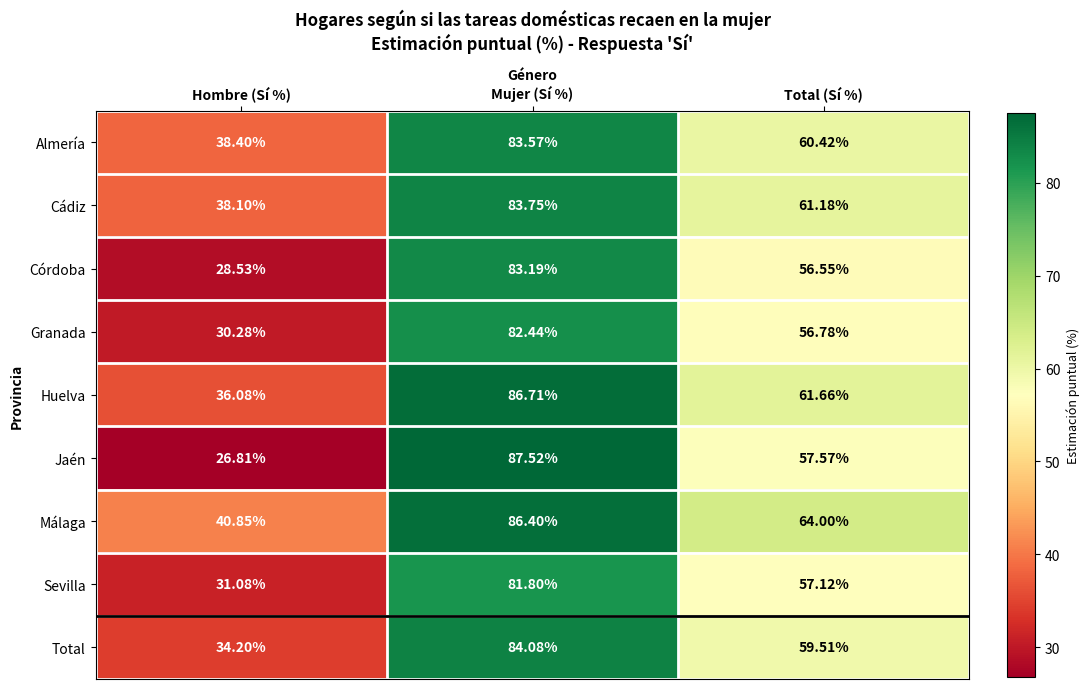

Is the value of Granada at Mujer (Sí %) greater than the value of Total at Mujer (Sí %)?

No